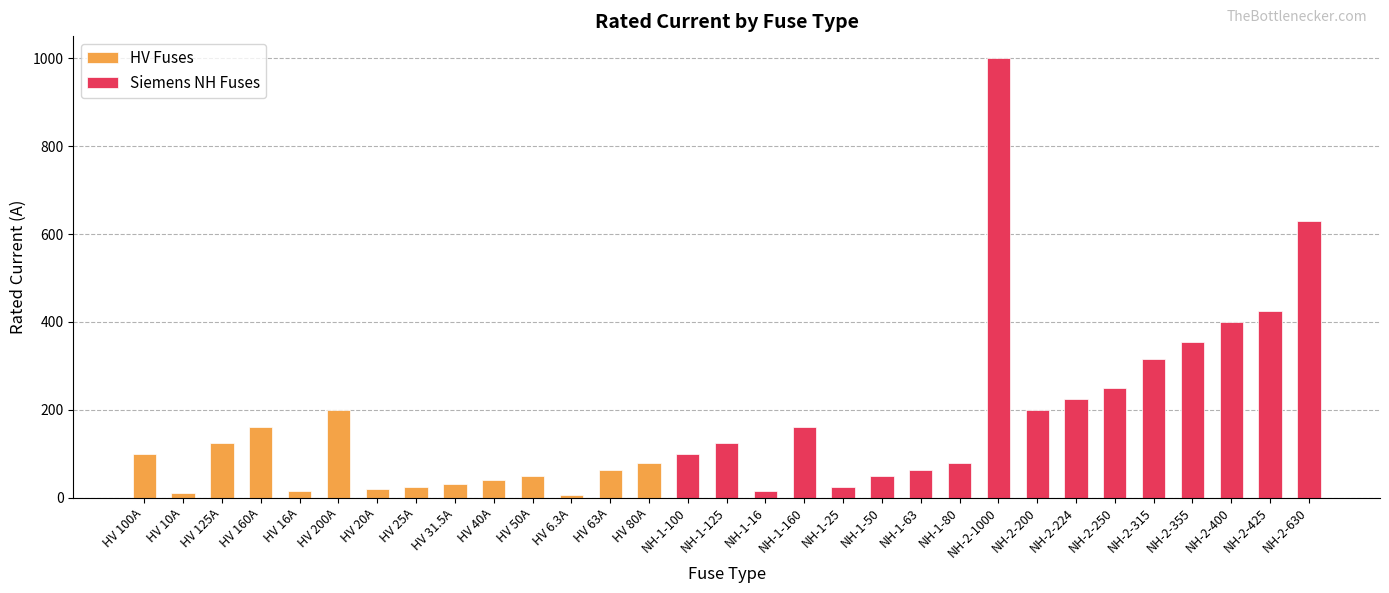

Does the chart contain stacked bars?

No